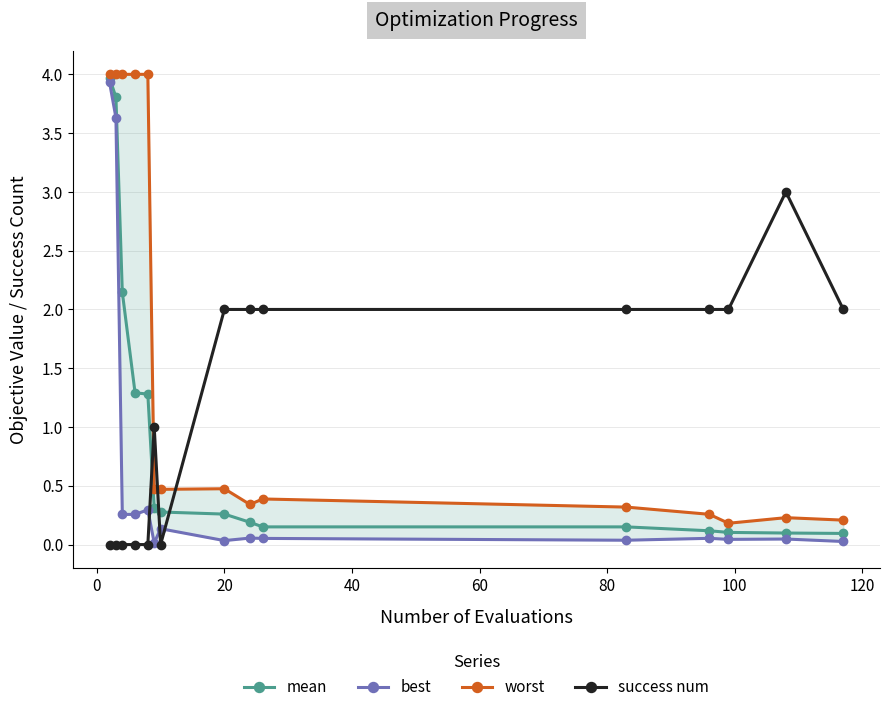

Reading right to left, extract all data points from this chart.

mean: 0.1	0.1	0.1	0.1	0.2	0.2	0.2	0.3	0.3	0.3	1.3	1.3	2.1	3.8	4.0
best: 0.0	0.0	0.0	0.1	0.0	0.1	0.1	0.0	0.1	0.0	0.3	0.3	0.3	3.6	3.9
worst: 0.2	0.2	0.2	0.3	0.3	0.4	0.3	0.5	0.5	0.5	4.0	4.0	4.0	4.0	4.0
success num: 2.0	3.0	2.0	2.0	2.0	2.0	2.0	2.0	0.0	1.0	0.0	0.0	0.0	0.0	0.0